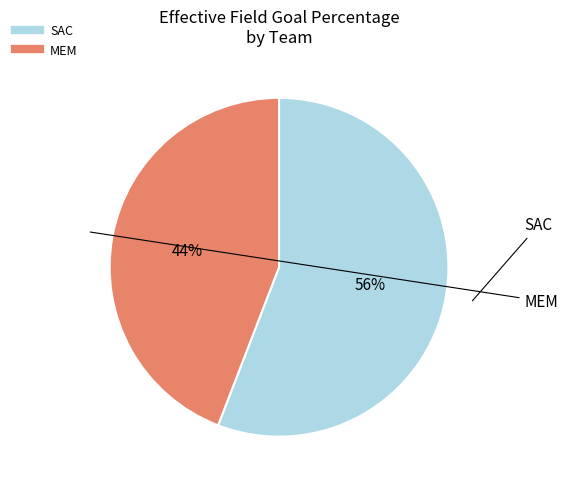

How many segments does this pie chart have?

2